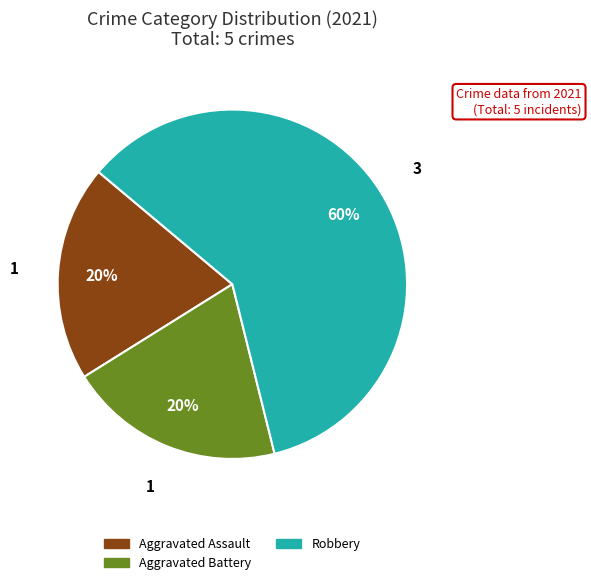

Is there any slice that represents more than half of the pie?

Yes